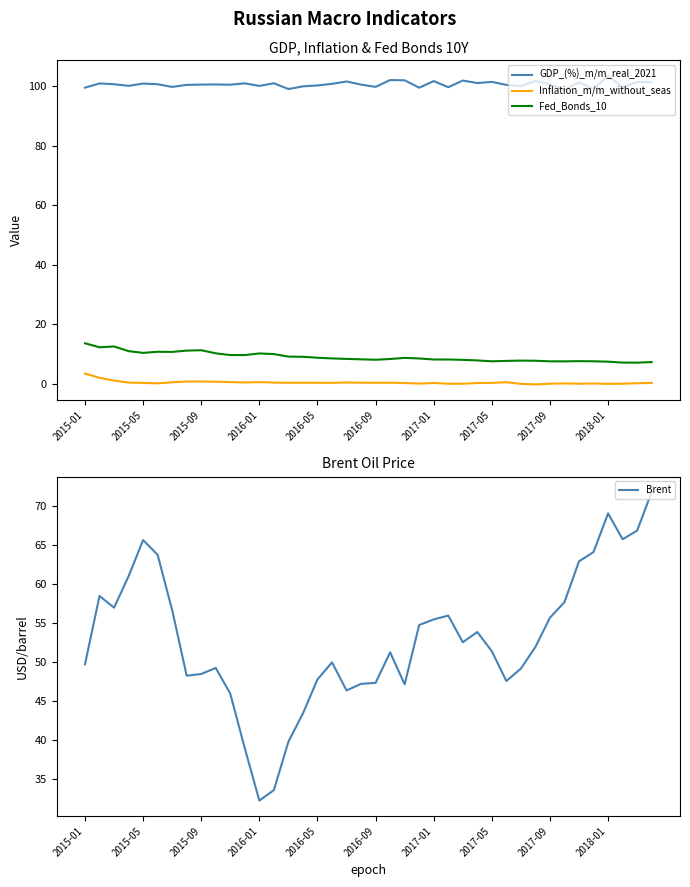

What is the minimum value for Fed_Bonds_10?

7.2